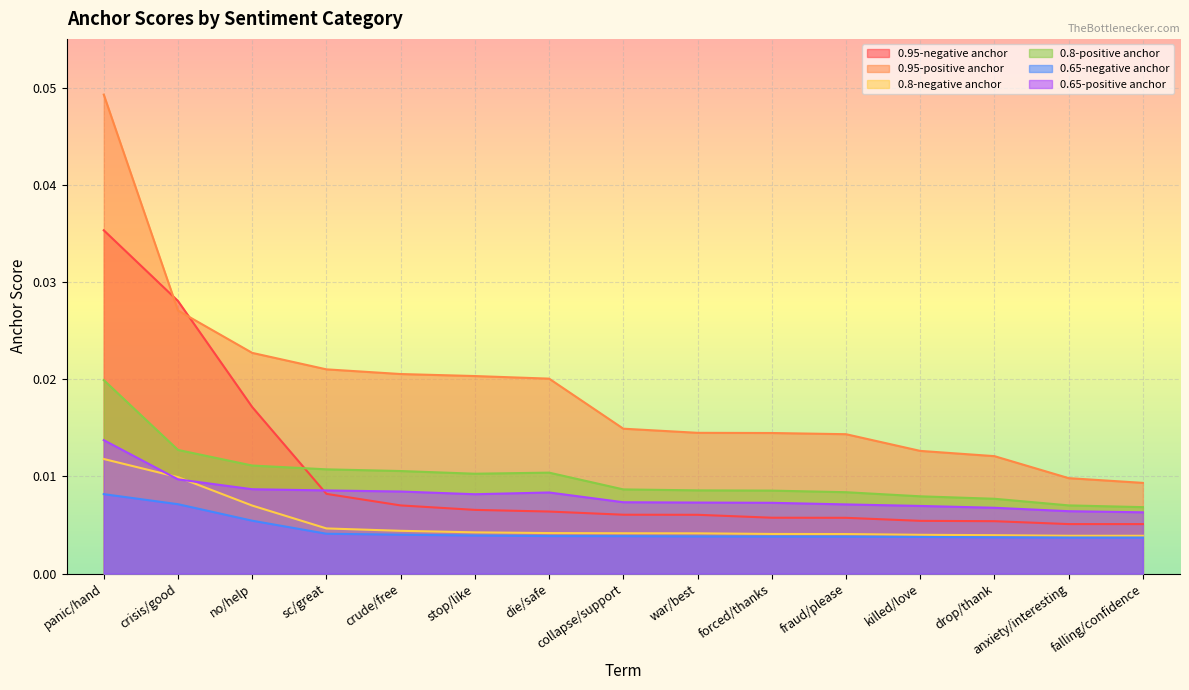

The value of 0.8-positive anchor at stop/like is 0.0. True or false?

True